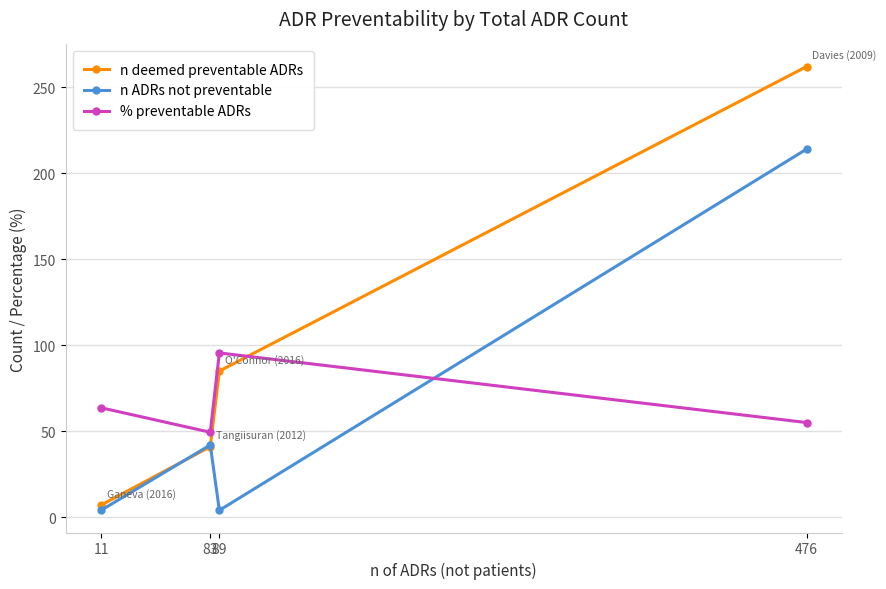

Does the chart display data point markers on the line(s)?

Yes